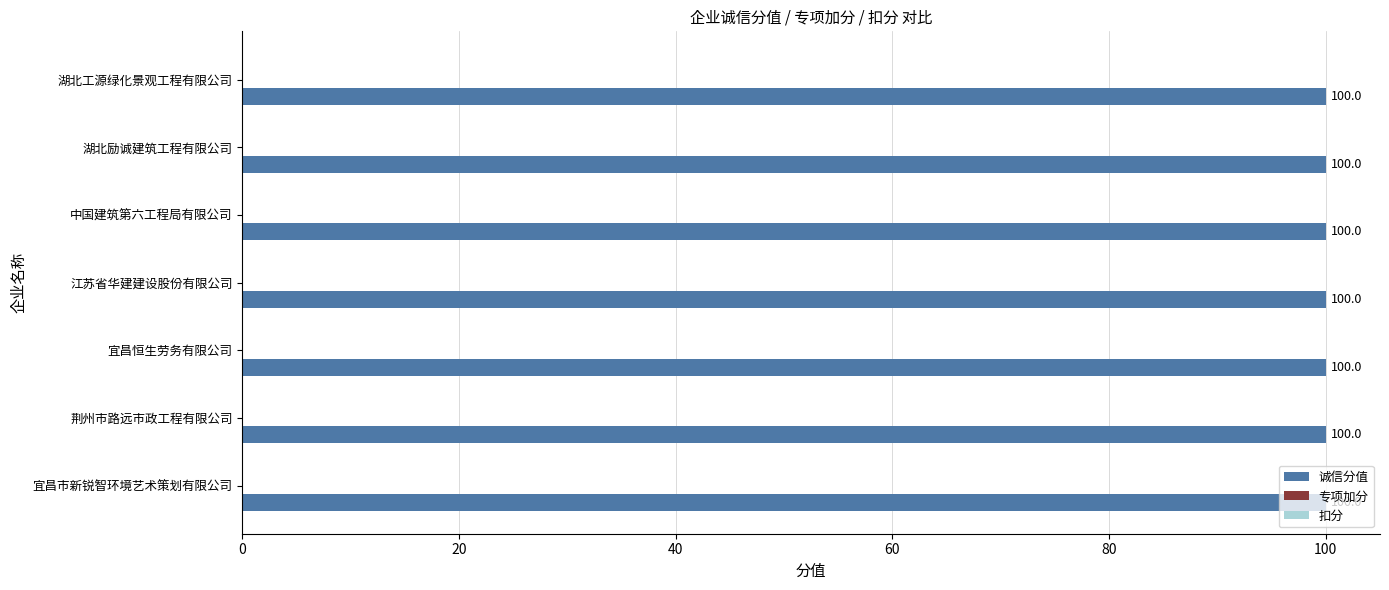

How many data points does each series have?

7